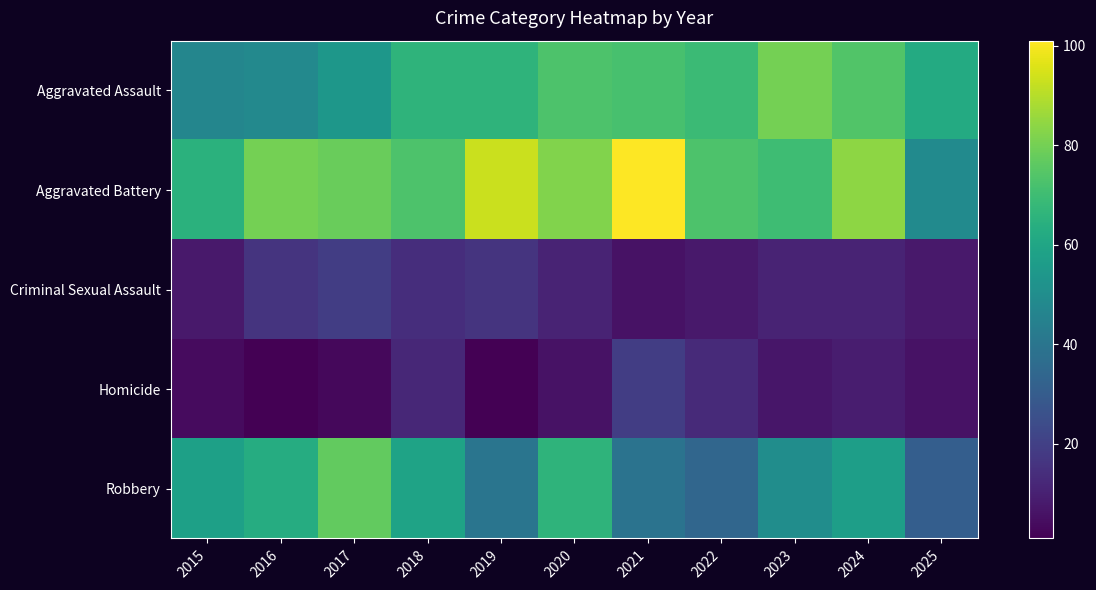

Between 2019 and 2025, which series saw the biggest shift?

Aggravated Battery